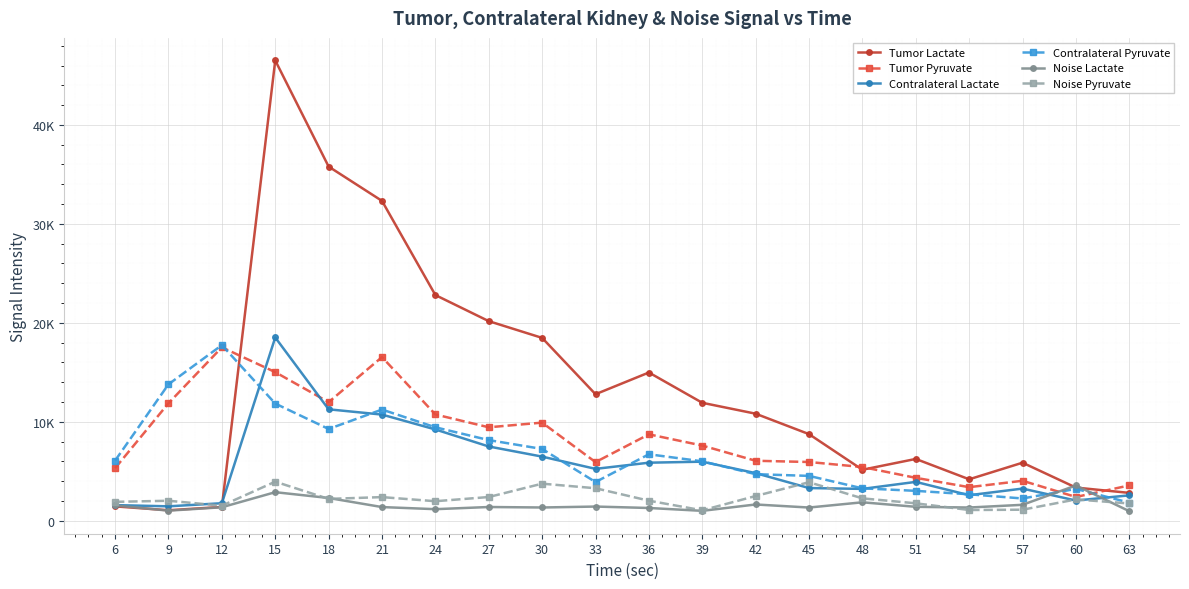

True or false: Tumor Pyruvate has more than 0 interior local peaks.

True